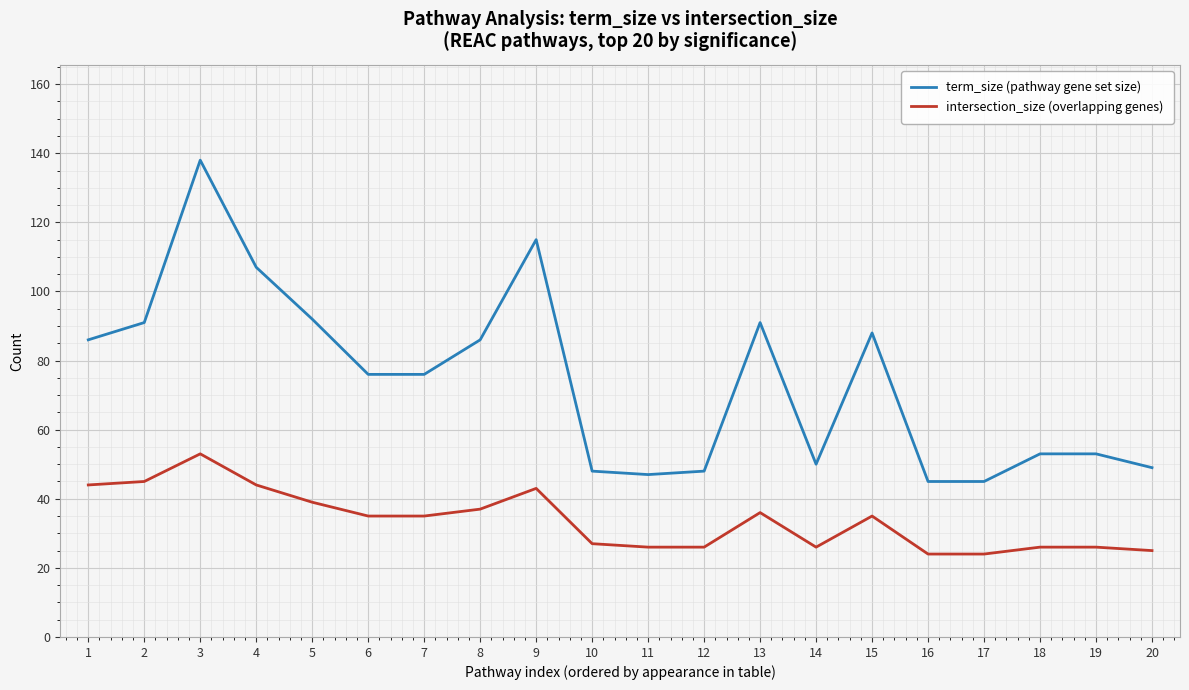

What is the maximum value shown in the chart?

138